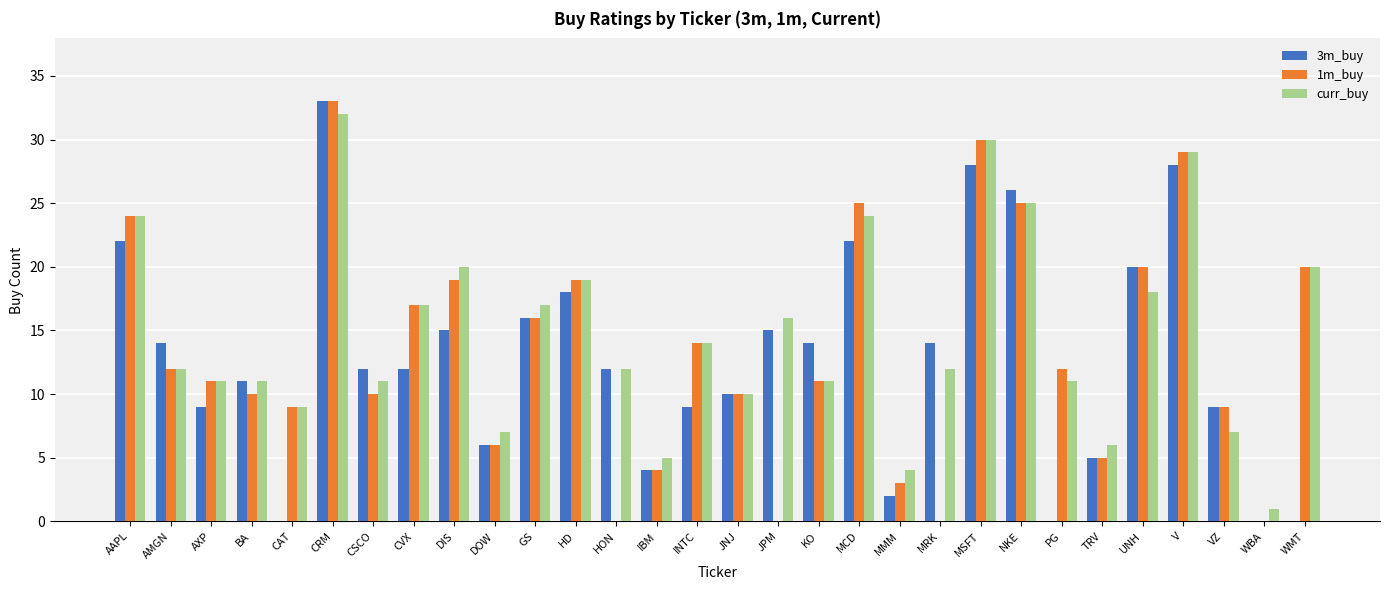

Between VZ and WMT, which series saw the biggest shift?

curr_buy